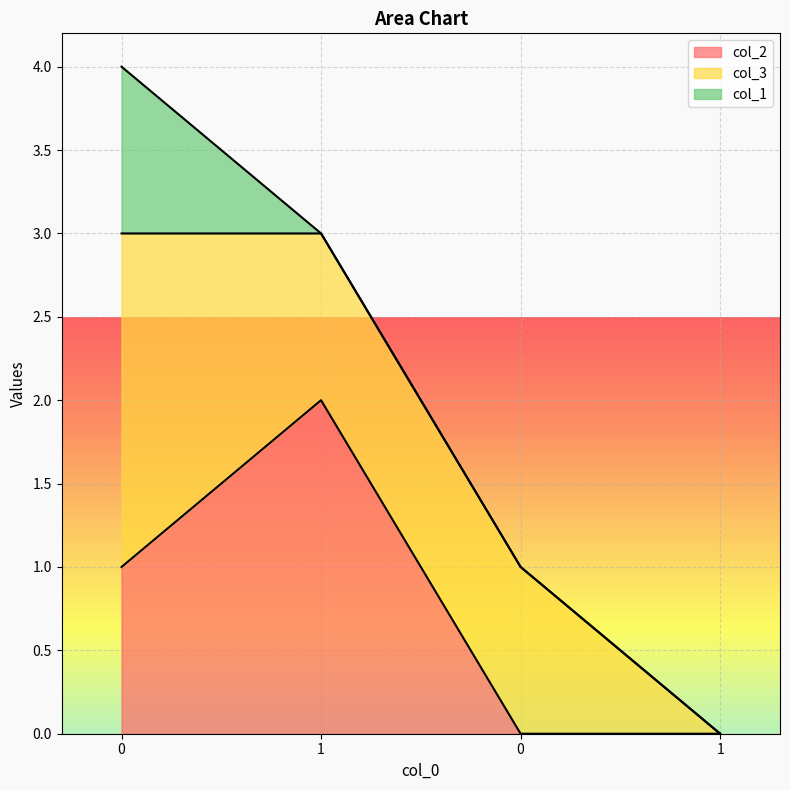

How many intersections are there between col_2 and col_3?

2